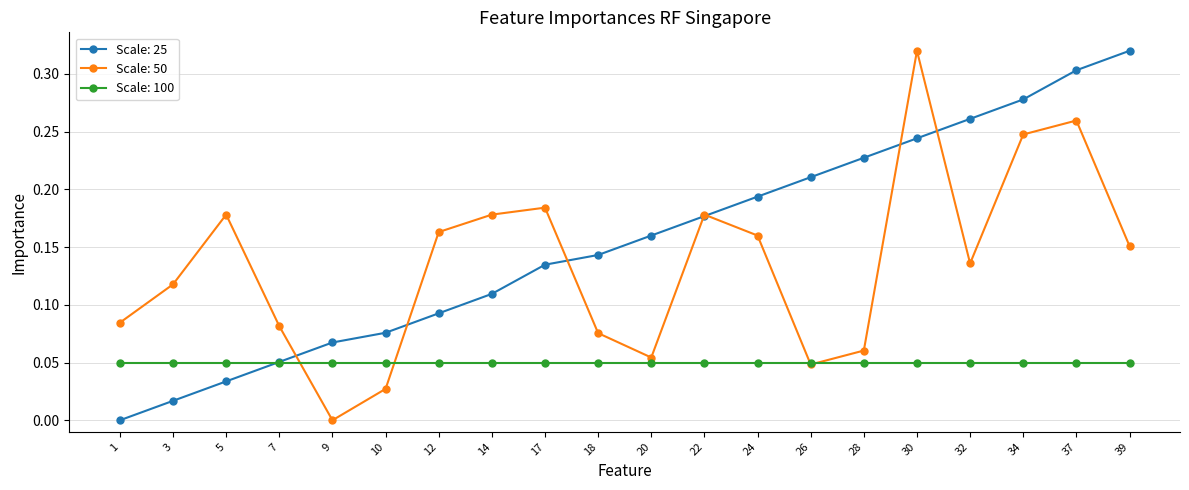

How many interior local peaks does the Scale: 50 series have?

5